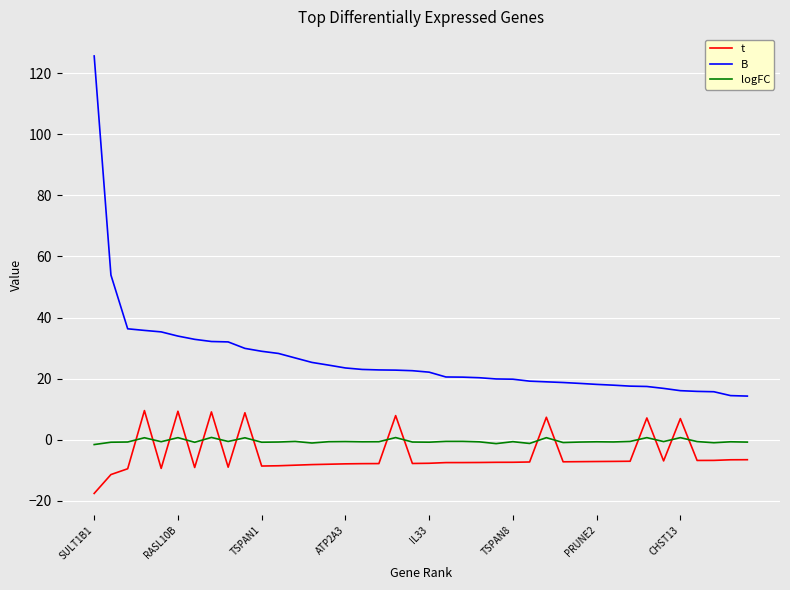

What is the greatest value displayed?

125.7